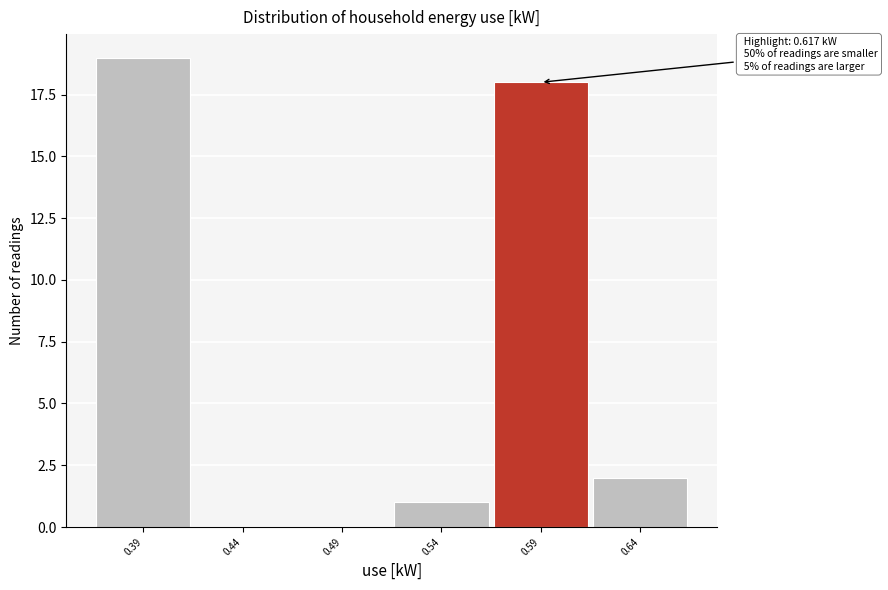

Reading right to left, what are all the values shown in this chart?

0.64=2	0.59=18	0.54=1	0.49=0	0.44=0	0.39=19